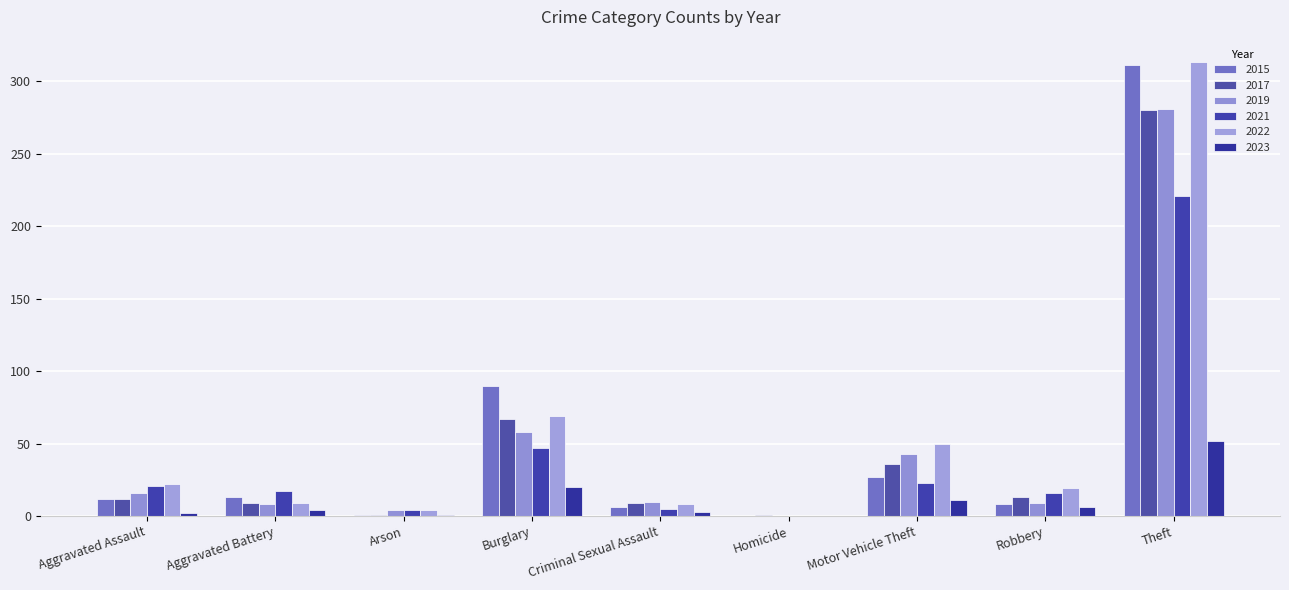

How many positive values does the 2022 series have?

8